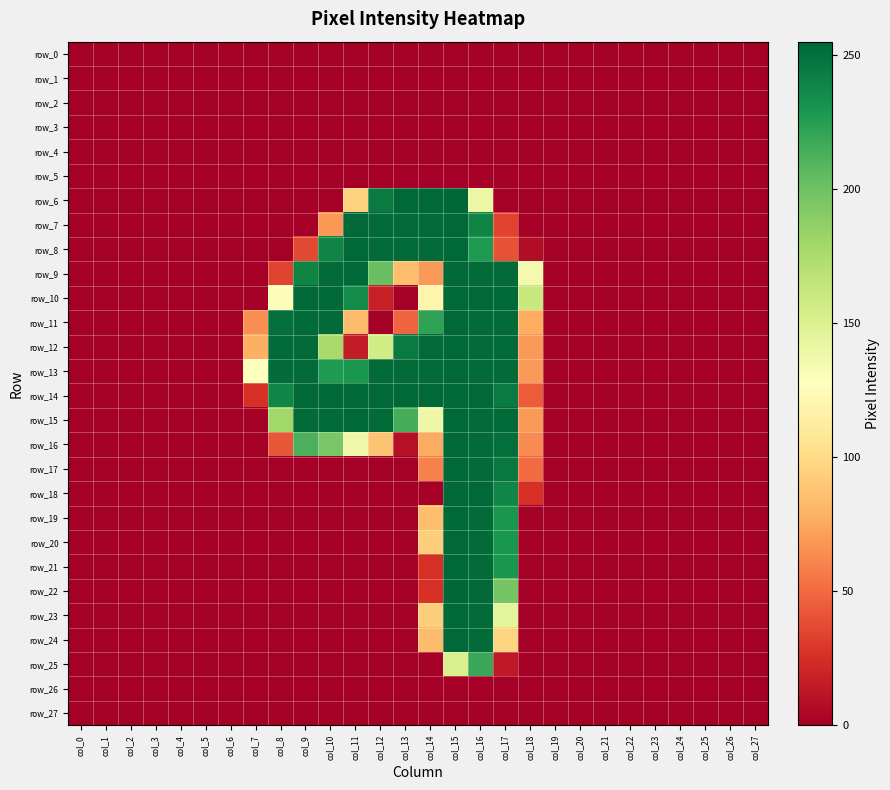

Which category has the highest value in the row_13 series?

col_15